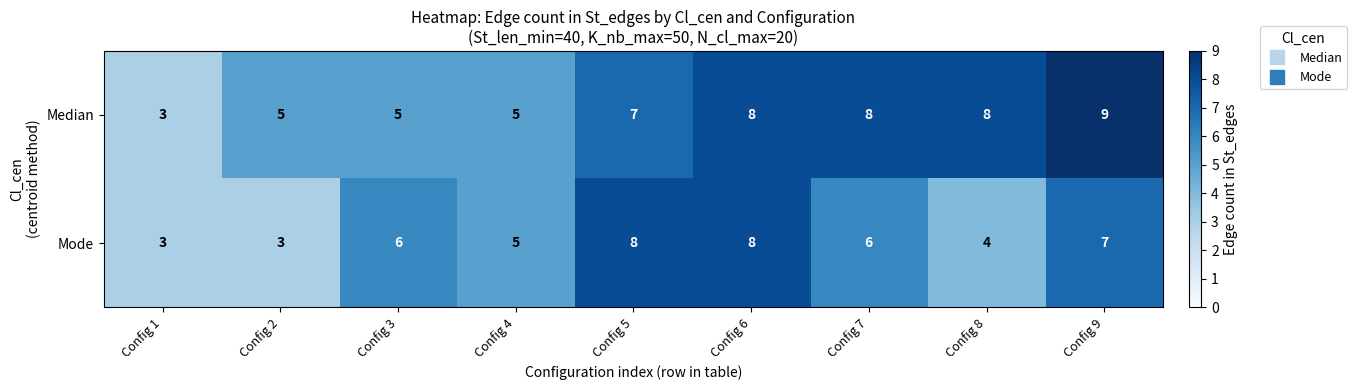

Which series has the widest spread of values?

Median